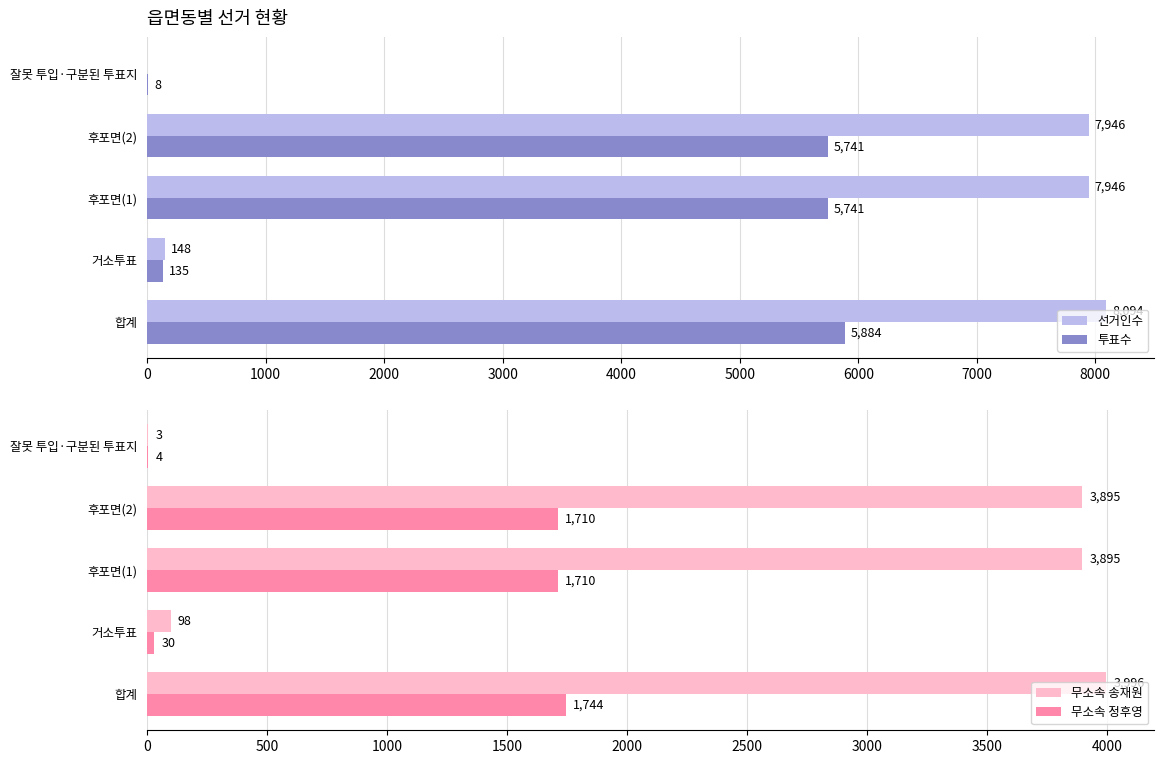

List the series in order of their overall mean, highest first.

선거인수, 투표수, 무소속 송재원, 무소속 정후영